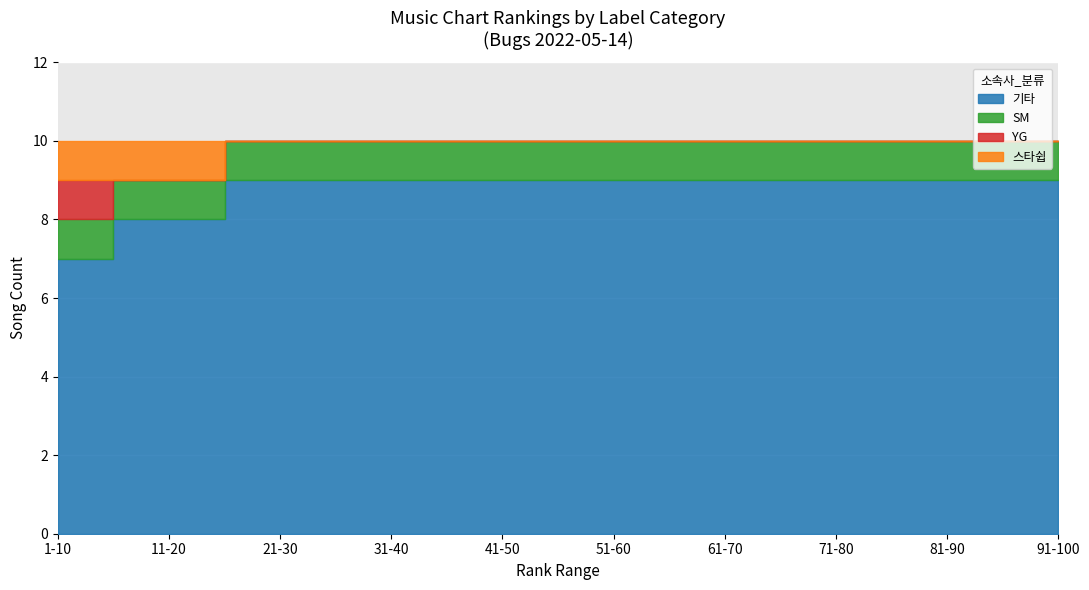

What is the average value of the 기타 series?

9